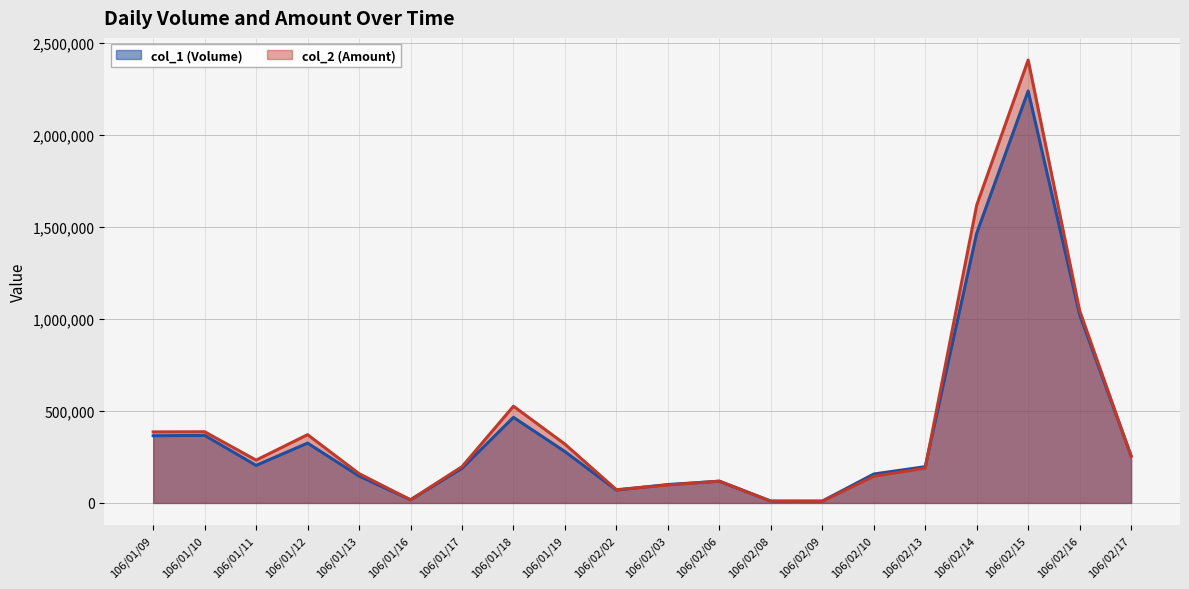

How many intersections are there between col_2 (Amount) and col_1 (Volume)?

5